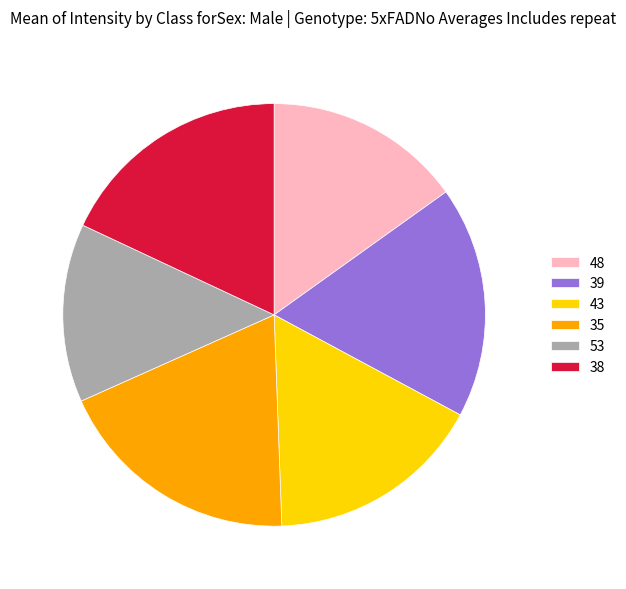

What is the ratio of the value at 43 to the value at 48?

1.1